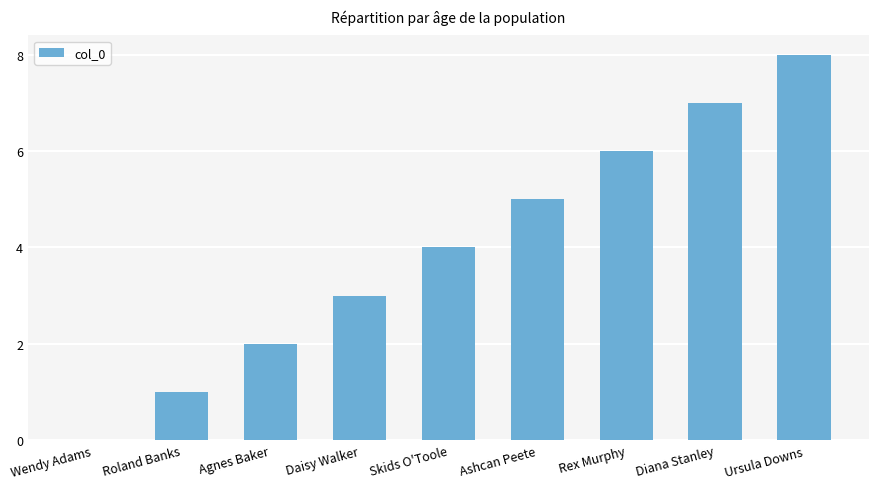

True or false: the data shows 3 at Daisy Walker.

True